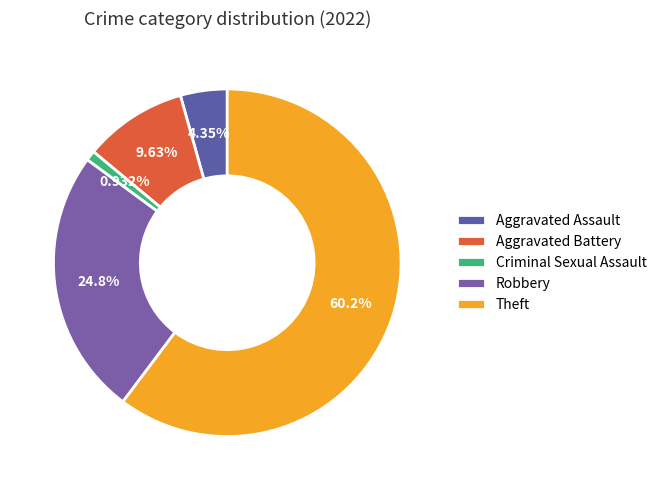

To the nearest percent, what is the difference between the largest and smallest slice percentages?

59%